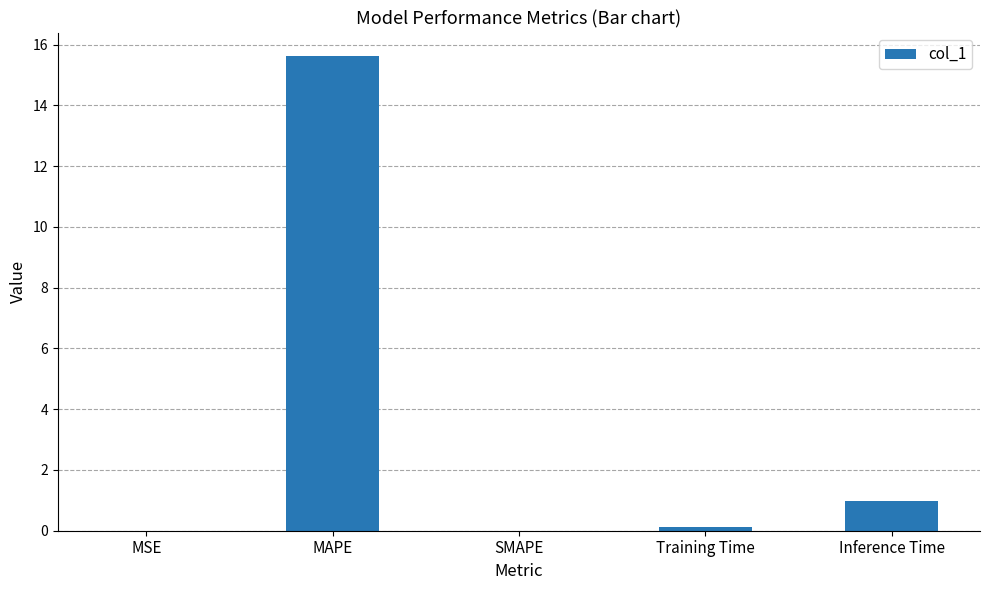

What is the change in value from SMAPE to Inference Time?

+1.0